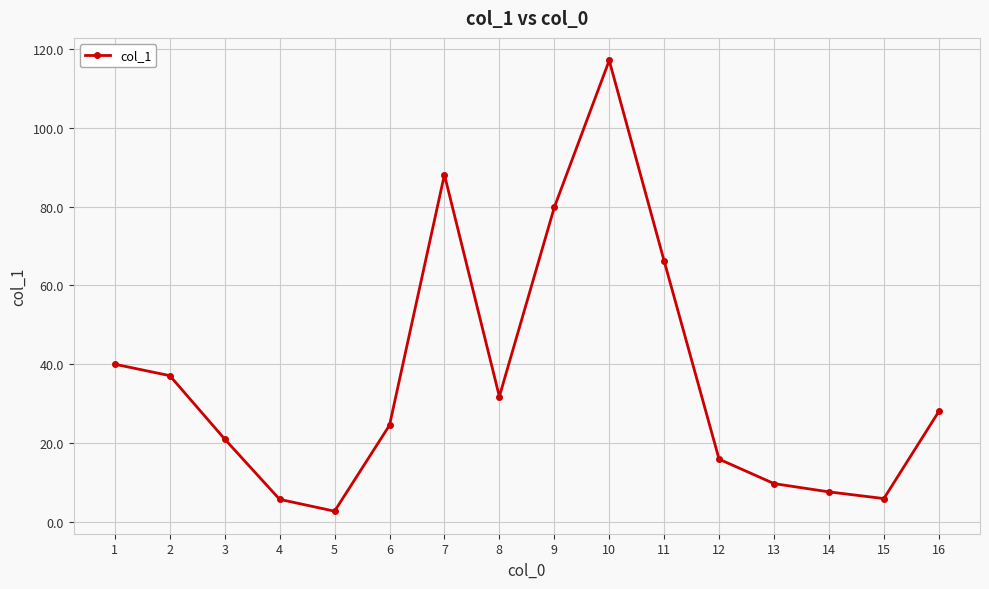

What is the difference between the second highest and minimum values?

85.4